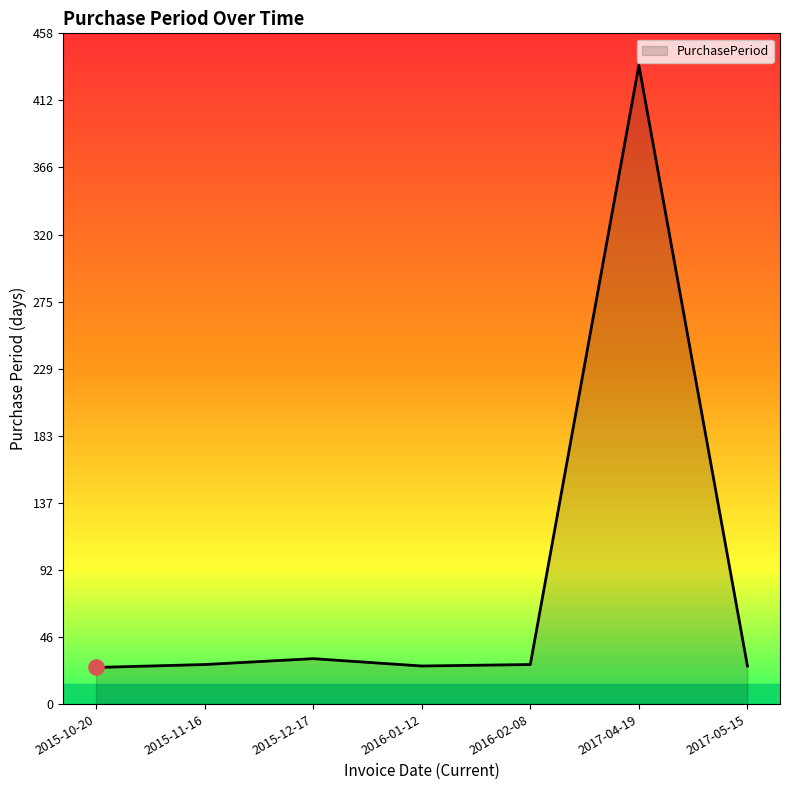

Between 2015-11-16 and 2015-12-17, which is larger?

2015-12-17